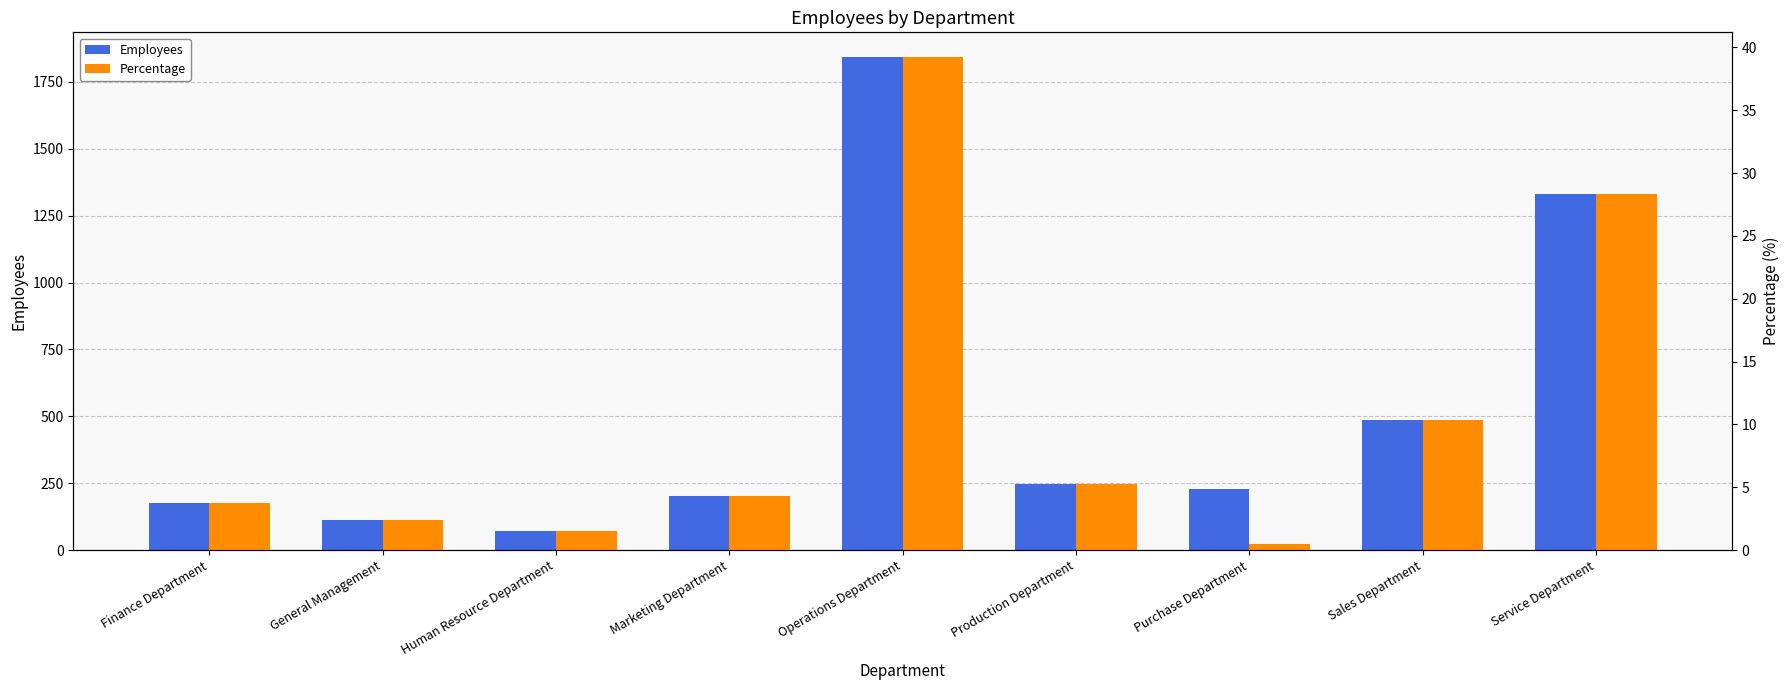

At how many categories does at least one series exceed 165?

7